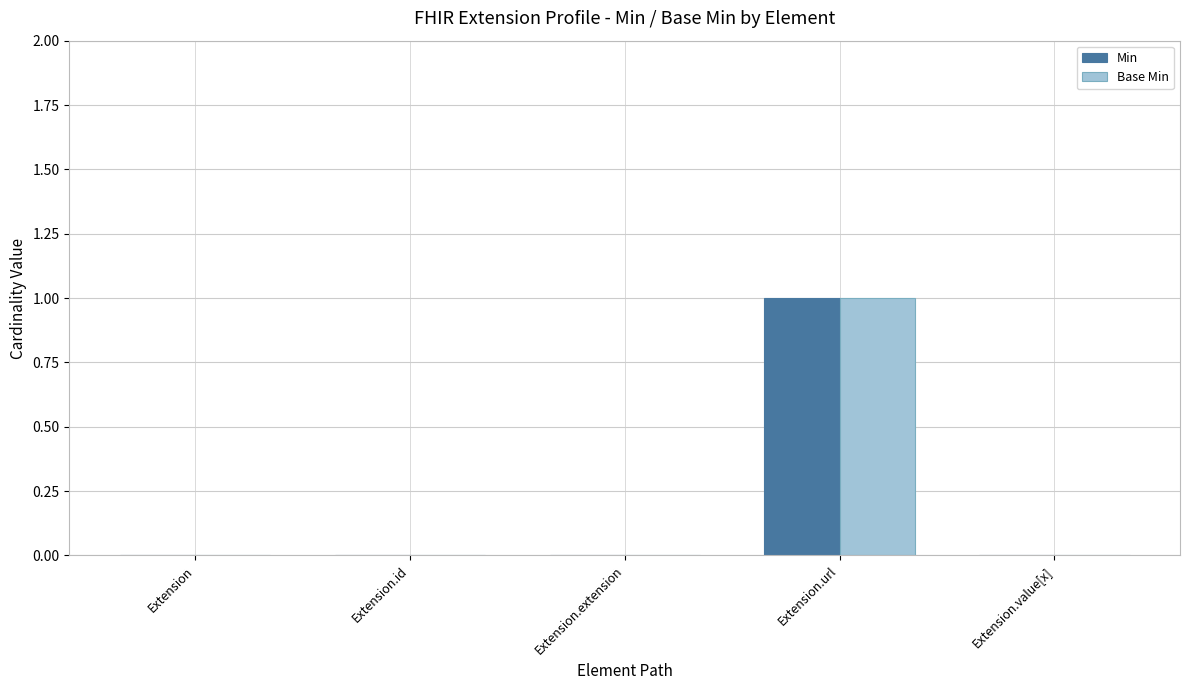

Is it true that Min equals 2 at Extension.url?

False